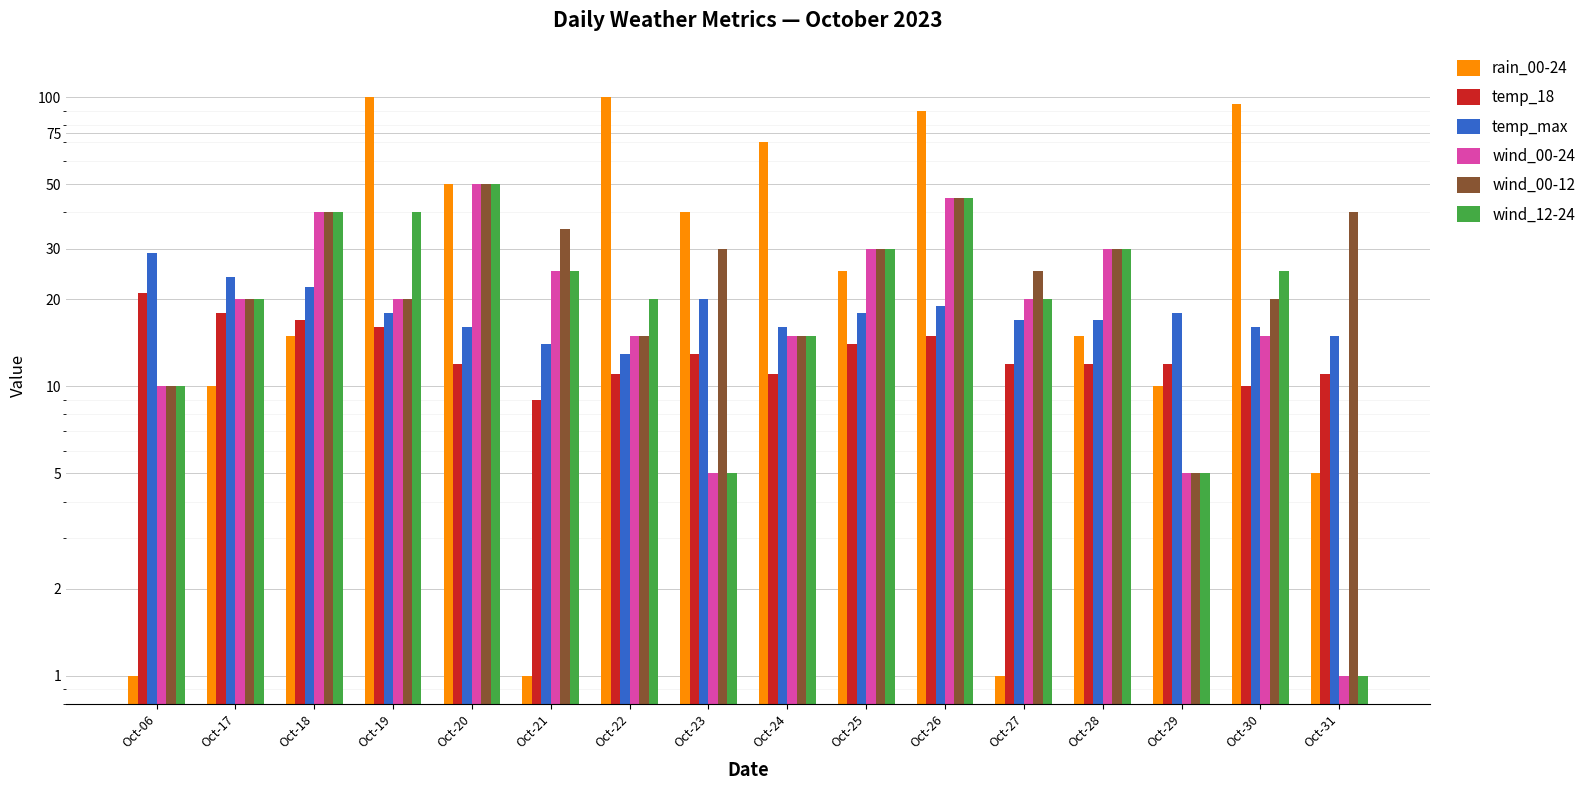

The value of temp_18 at Oct-24 is 11. True or false?

True